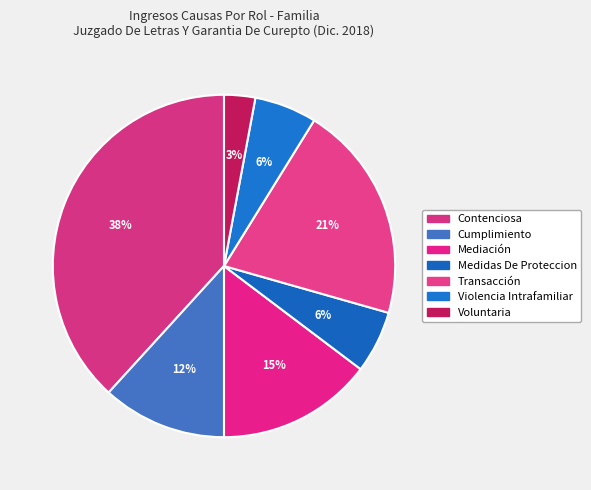

Which slice is the smallest?

Voluntaria